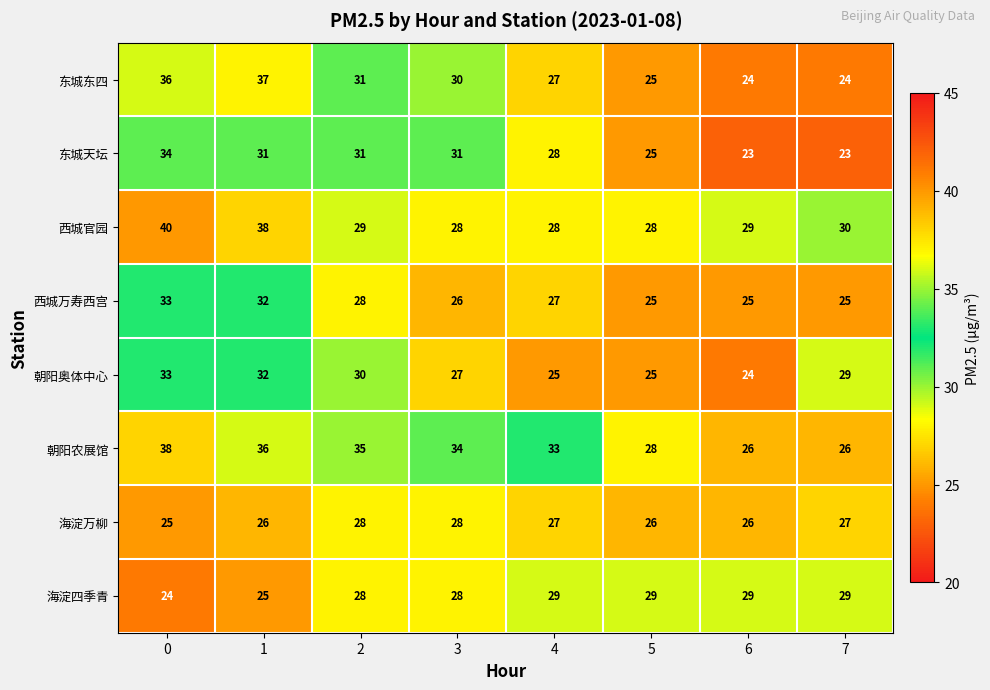

What is the difference between the 东城东四 values at 0 and 5?

11